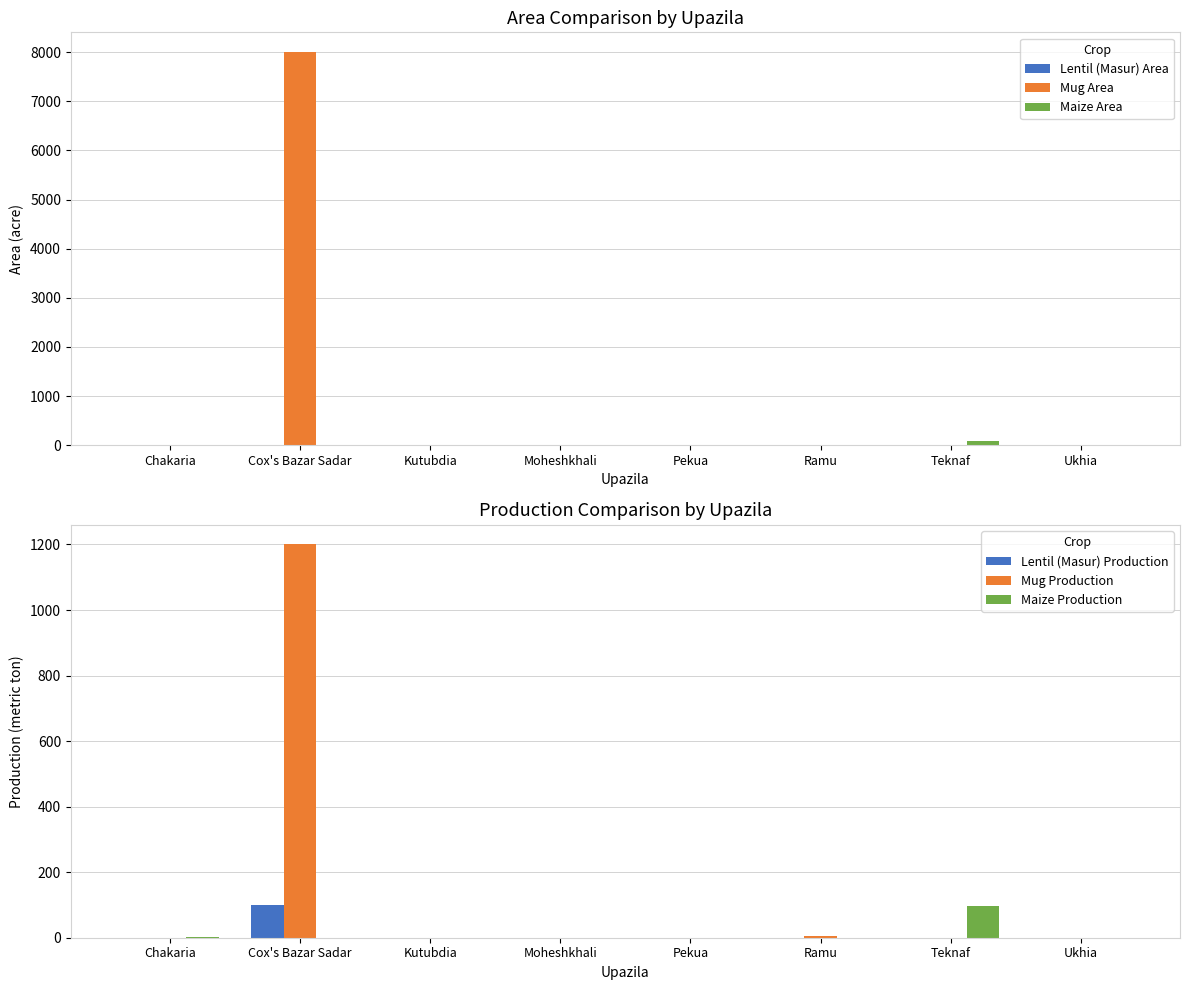

Is the value of Mug Production at Cox's Bazar Sadar greater than the value of Mug Area at Cox's Bazar Sadar?

No